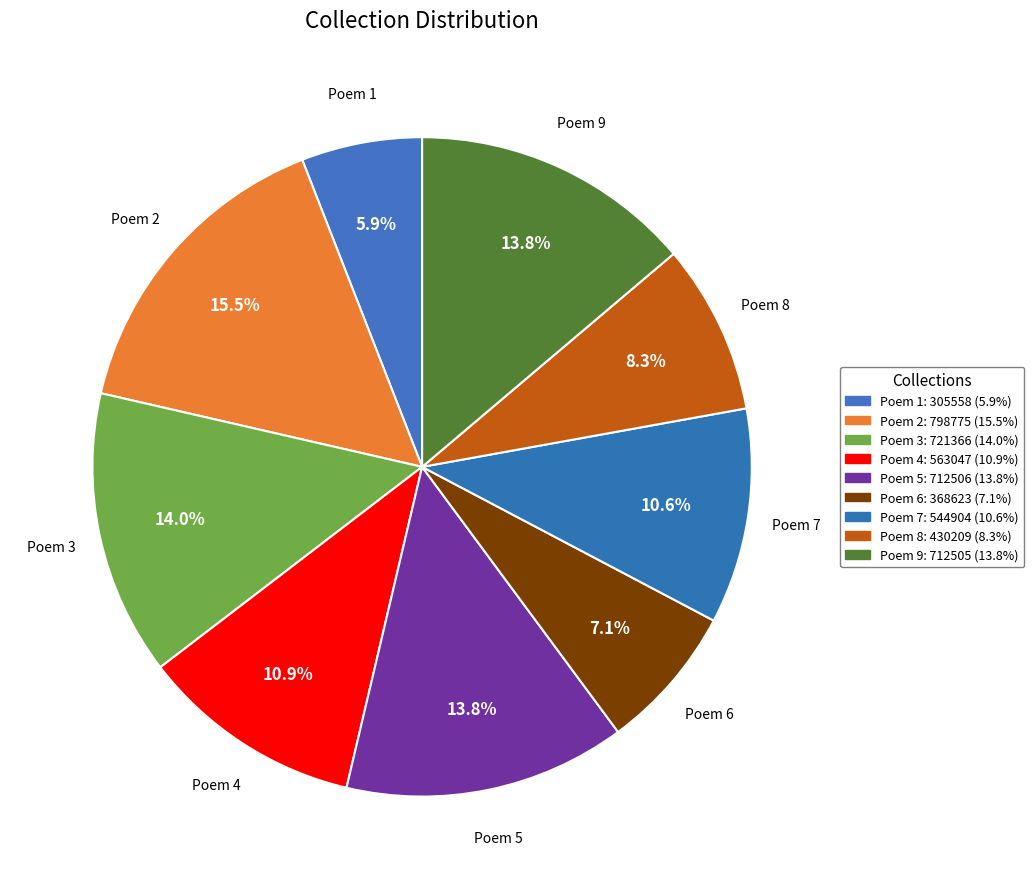

Does any single category account for the majority?

No